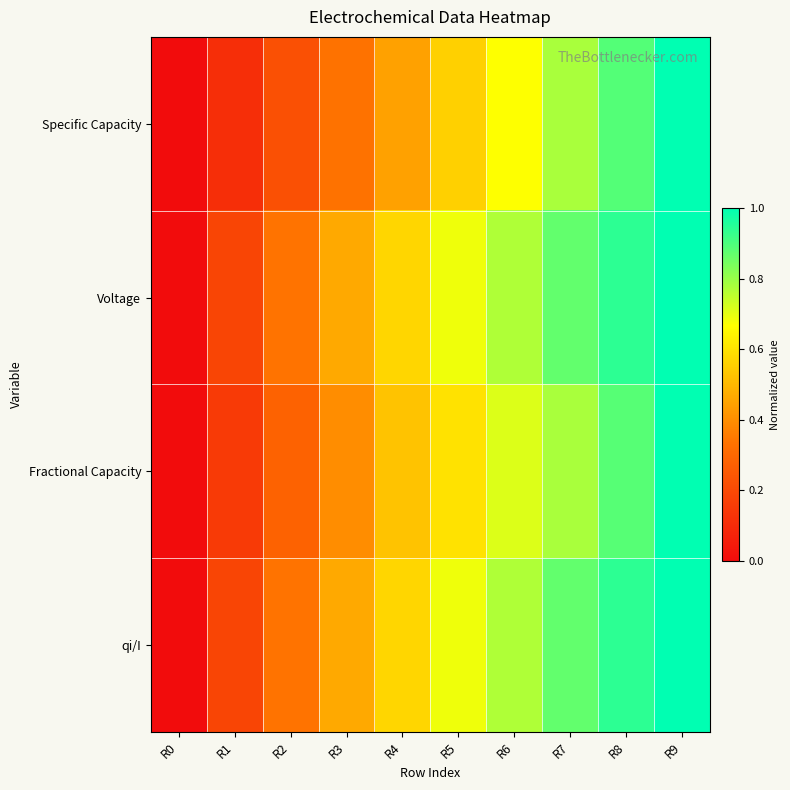

What is the total value across all series at R5?

2.5